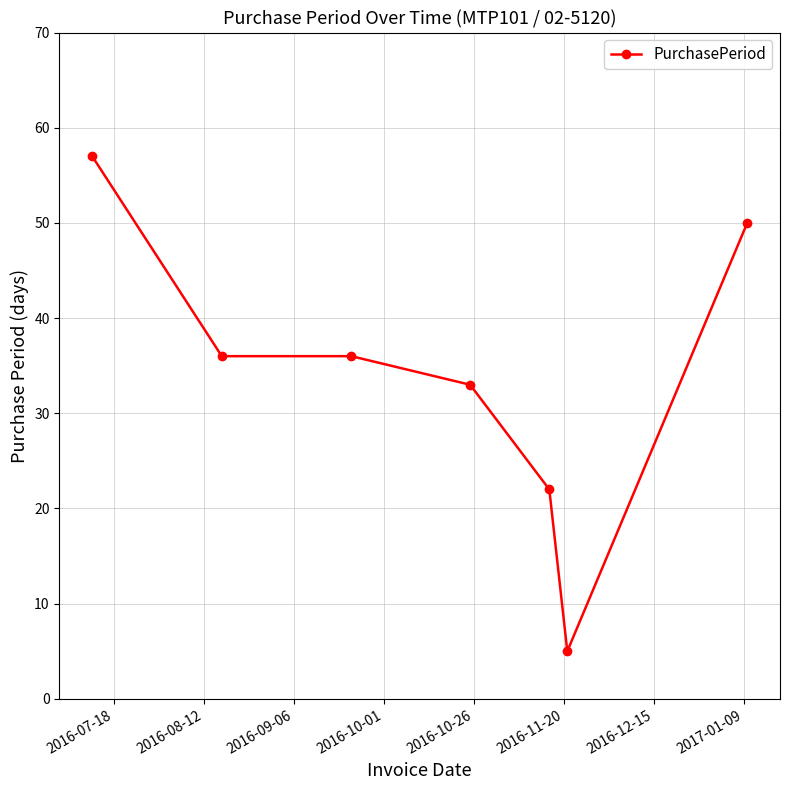

What is the value of the 4th point from the left?

33